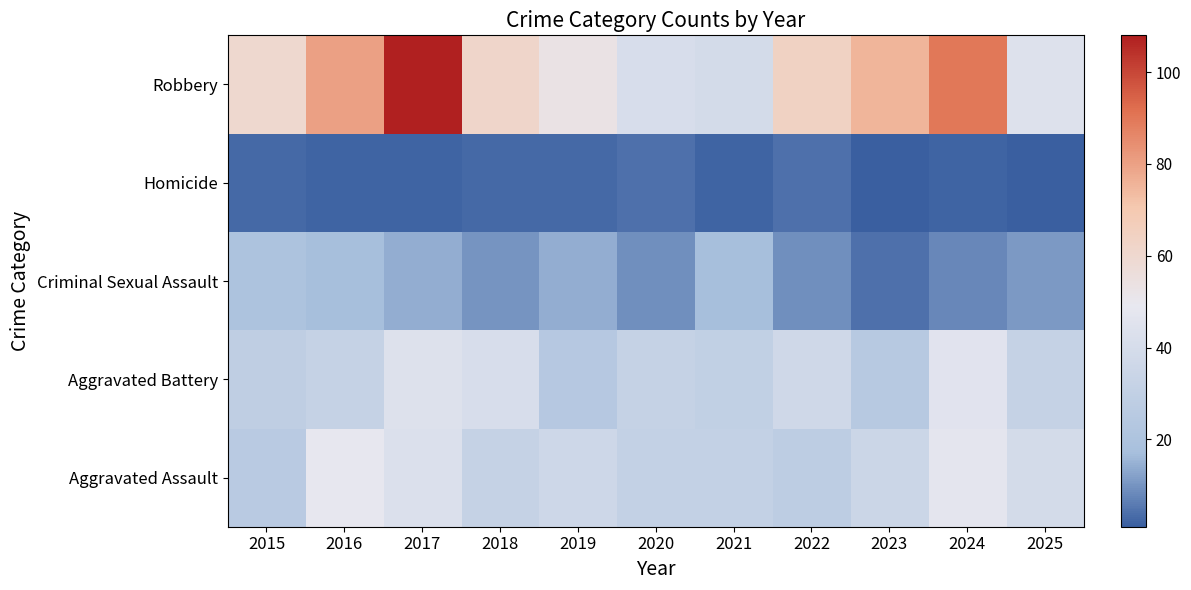

Reading left to right, what are all the values shown in this chart?

Aggravated Assault: 2015=26	2016=49	2017=43	2018=32	2019=36	2020=31	2021=31	2022=28	2023=35	2024=47	2025=39
Aggravated Battery: 2015=29	2016=32	2017=44	2018=41	2019=24	2020=32	2021=30	2022=37	2023=25	2024=46	2025=32
Criminal Sexual Assault: 2015=20	2016=17	2017=14	2018=10	2019=14	2020=9	2021=17	2022=9	2023=4	2024=8	2025=11
Homicide: 2015=3	2016=2	2017=2	2018=3	2019=3	2020=4	2021=2	2022=4	2023=1	2024=2	2025=1
Robbery: 2015=60	2016=80	2017=108	2018=62	2019=53	2020=41	2021=39	2022=64	2023=75	2024=90	2025=44